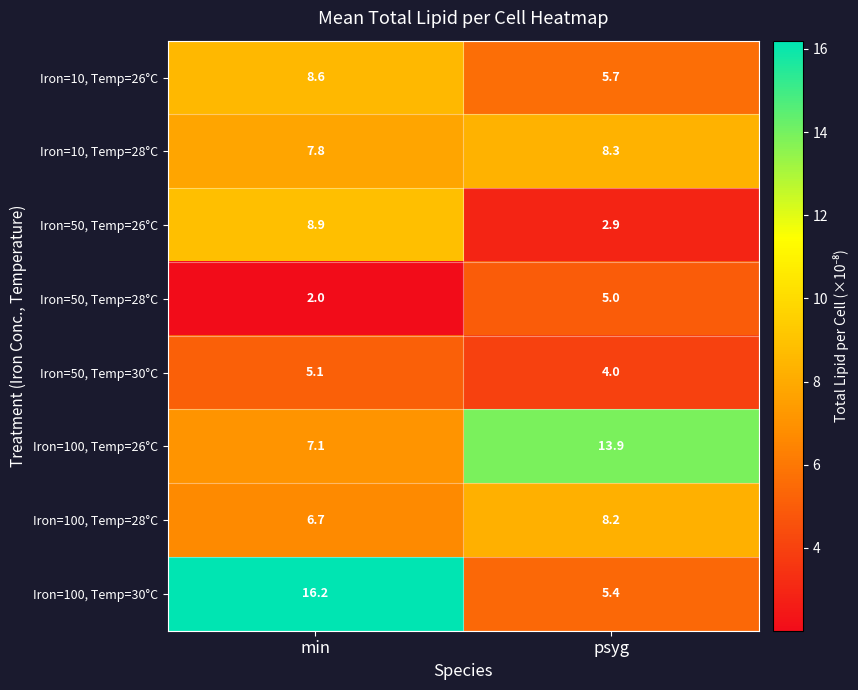

How many values in the Iron=10, Temp=26°C series are below 8?

1